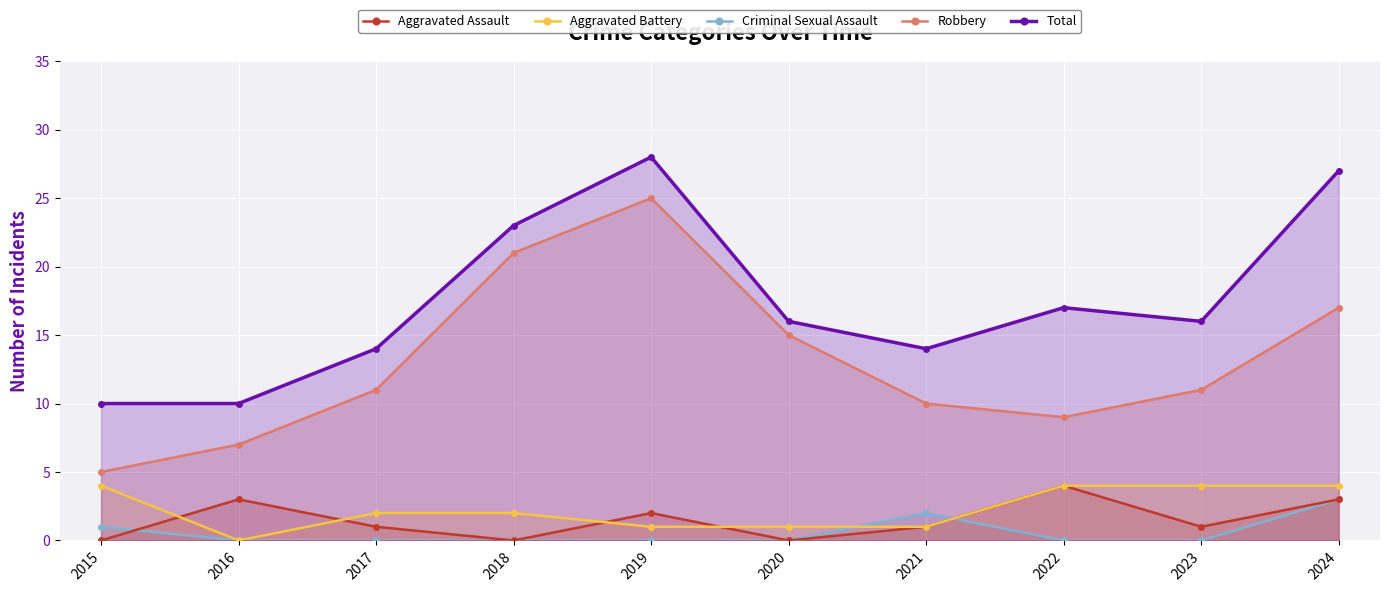

At which label does Aggravated Assault first exceed 1?

2016